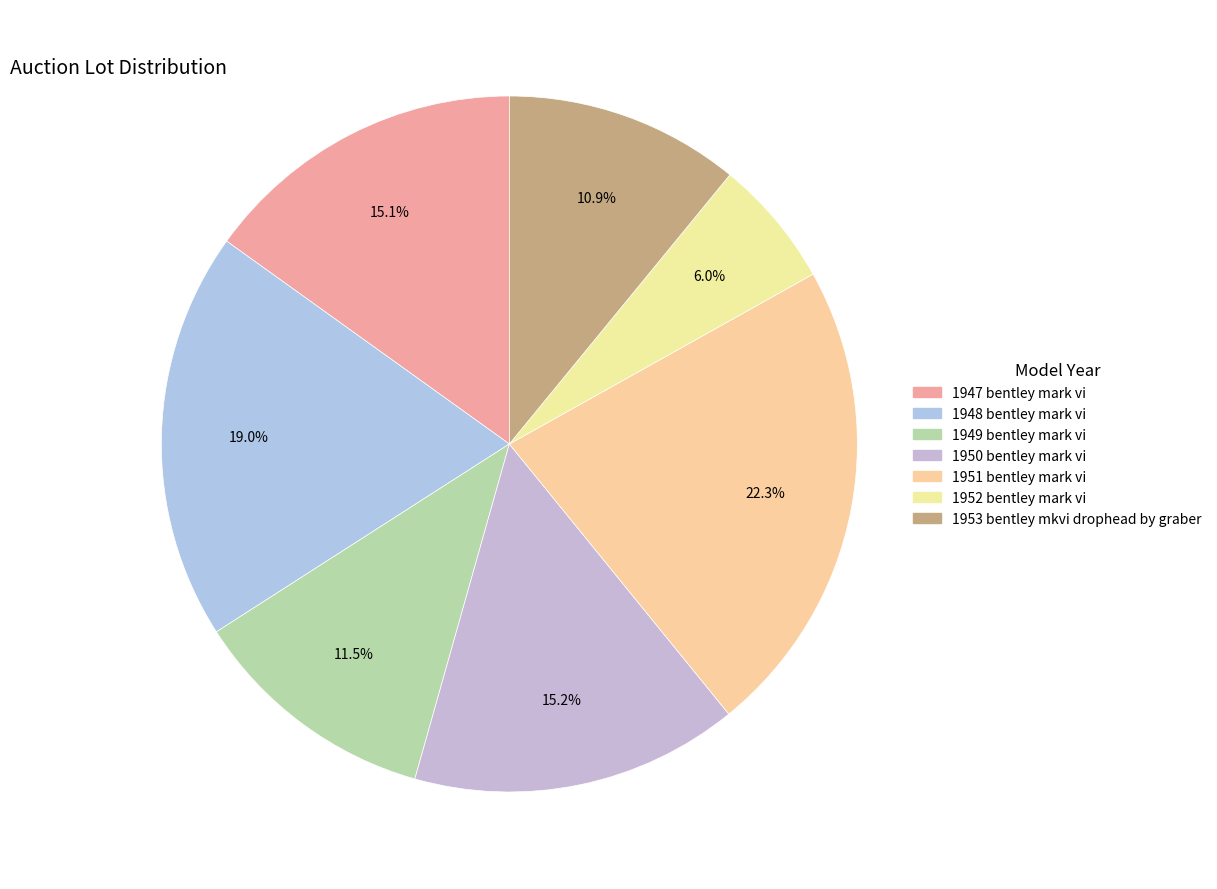

What is the total percentage of 1951 bentley mark vi and 1947 bentley mark vi?

37.4%